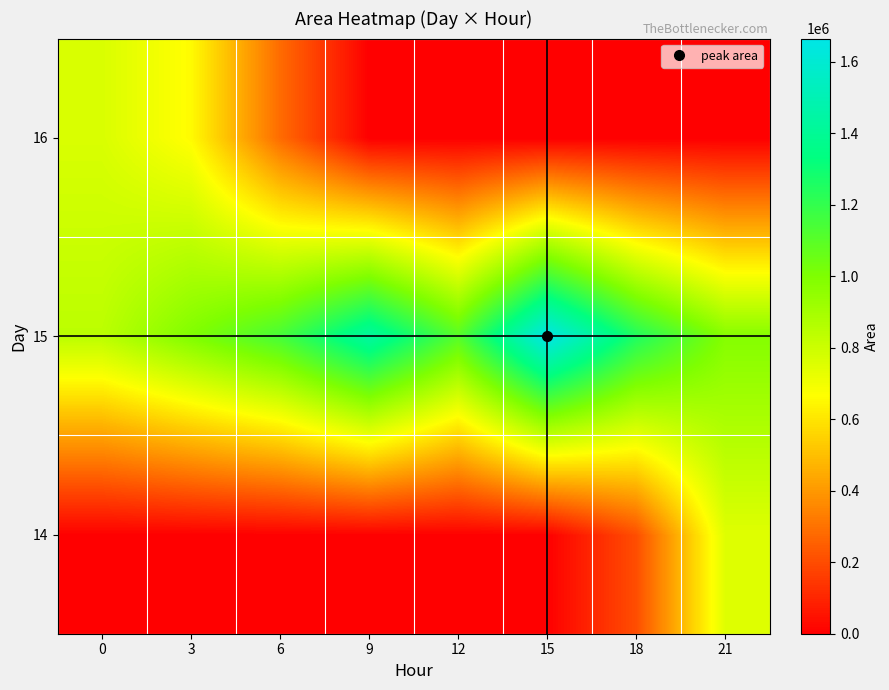

At how many categories does at least one series exceed 1463843?

1